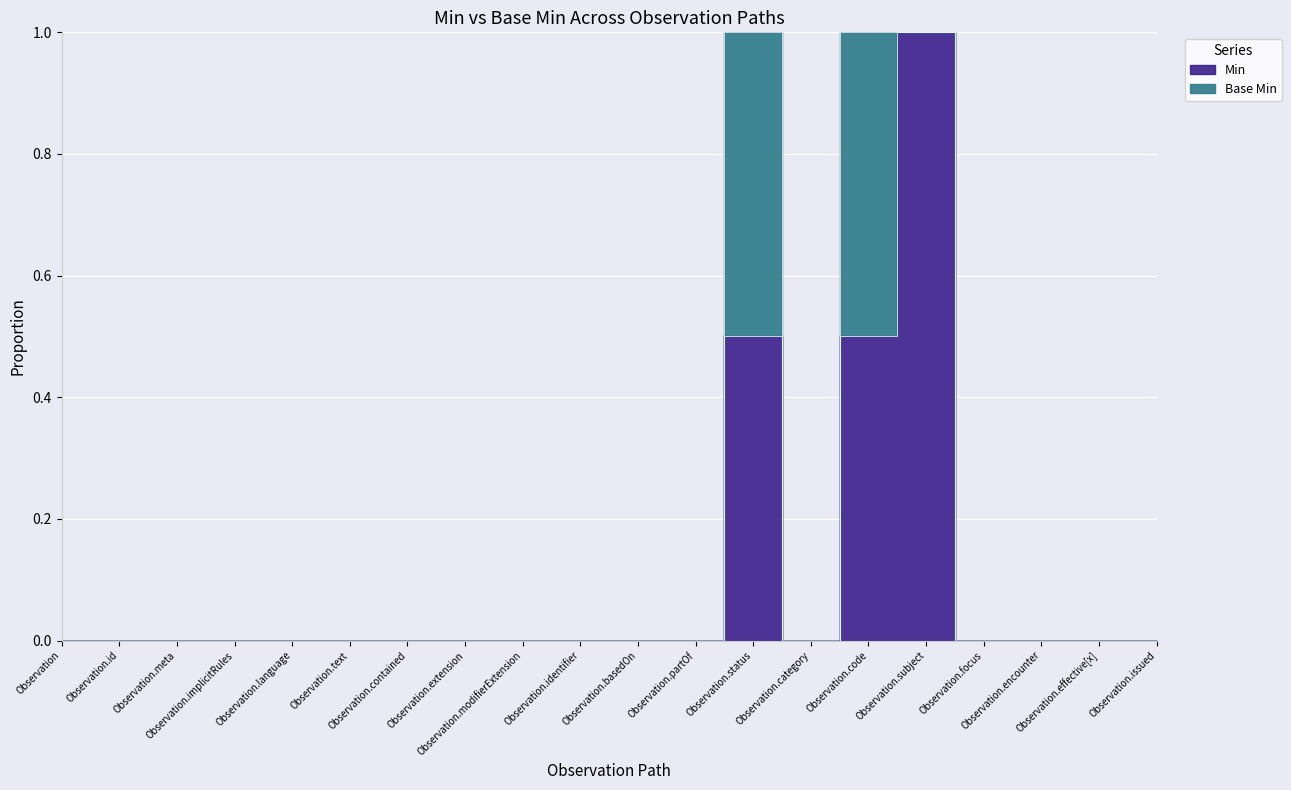

Reading right to left, what are all the values shown in this chart?

0	0	0	0	1	1	0	1	0	0	0	0	0	0	0	0	0	0	0	0